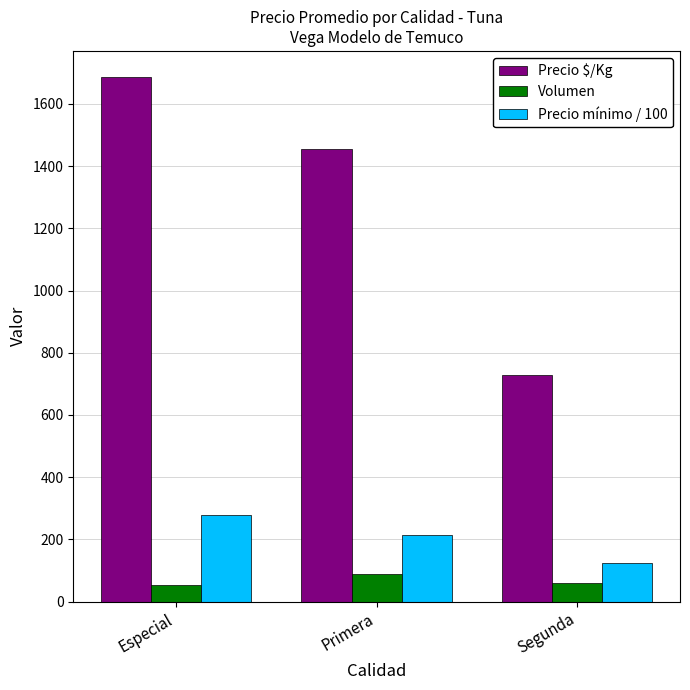

At how many categories does at least one series exceed 894?

2